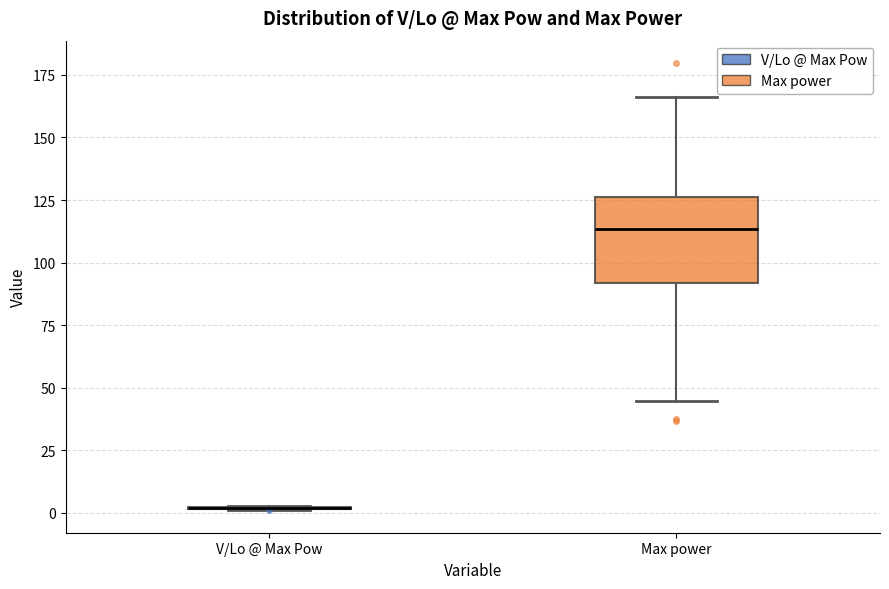

Reading left to right, read every box against the y-axis: the position of its median line, the range the box covers, and the ends of its whiskers. The values are not printed on the chart, so give them approximately, as read against the axis.

V/Lo @ Max Pow: box collapsed to a line at 0, whiskers 0 to 5
Max power: median 115, box 90 to 125, whiskers 45 to 165